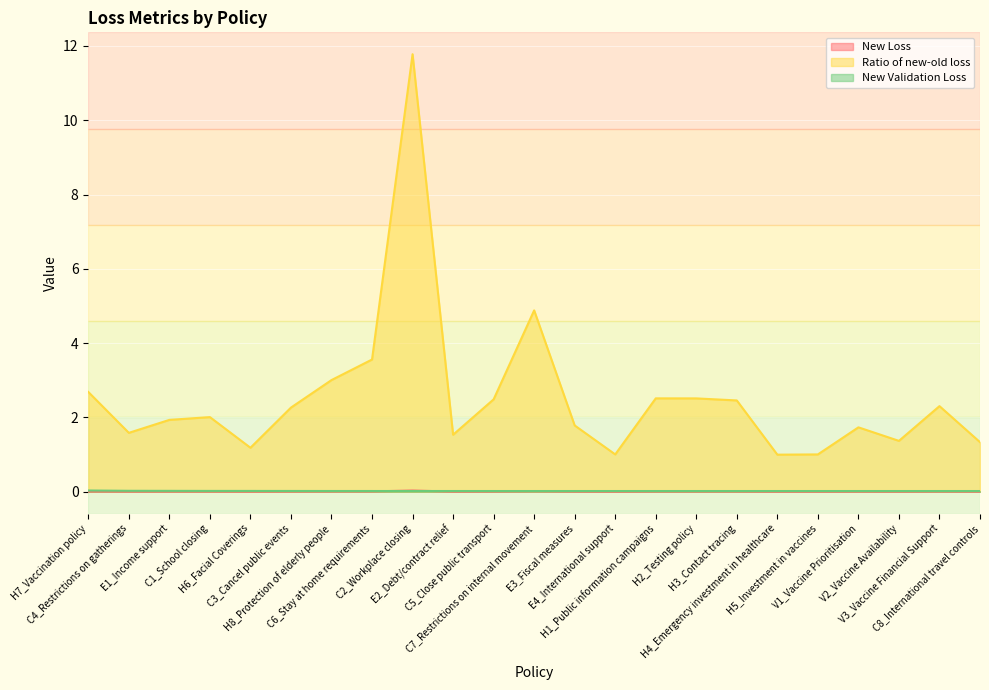

Reading left to right, transcribe all the data shown in this chart.

New Loss: 0.0	0.0	0.0	0.0	0.0	0.0	0.0	0.0	0.0	0.0	0.0	0.0	0.0	0.0	0.0	0.0	0.0	0.0	0.0	0.0	0.0	0.0	0.0
Ratio of new-old loss: 2.7	1.6	1.9	2.0	1.2	2.3	3.0	3.6	11.8	1.5	2.5	4.9	1.8	1.0	2.5	2.5	2.5	1.0	1.0	1.7	1.4	2.3	1.3
New Validation Loss: 0.0	0.0	0.0	0.0	0.0	0.0	0.0	0.0	0.0	0.0	0.0	0.0	0.0	0.0	0.0	0.0	0.0	0.0	0.0	0.0	0.0	0.0	0.0